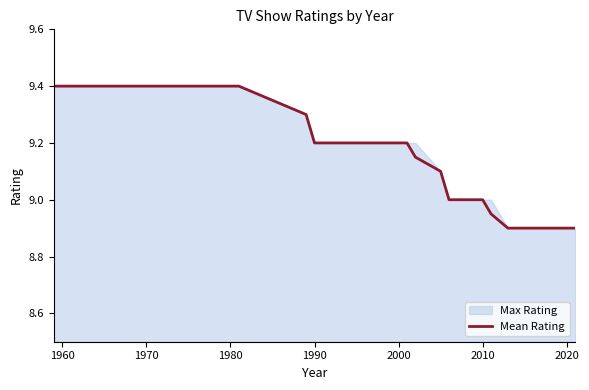

Is it true that Mean Rating equals 8.9 at 2020?

True